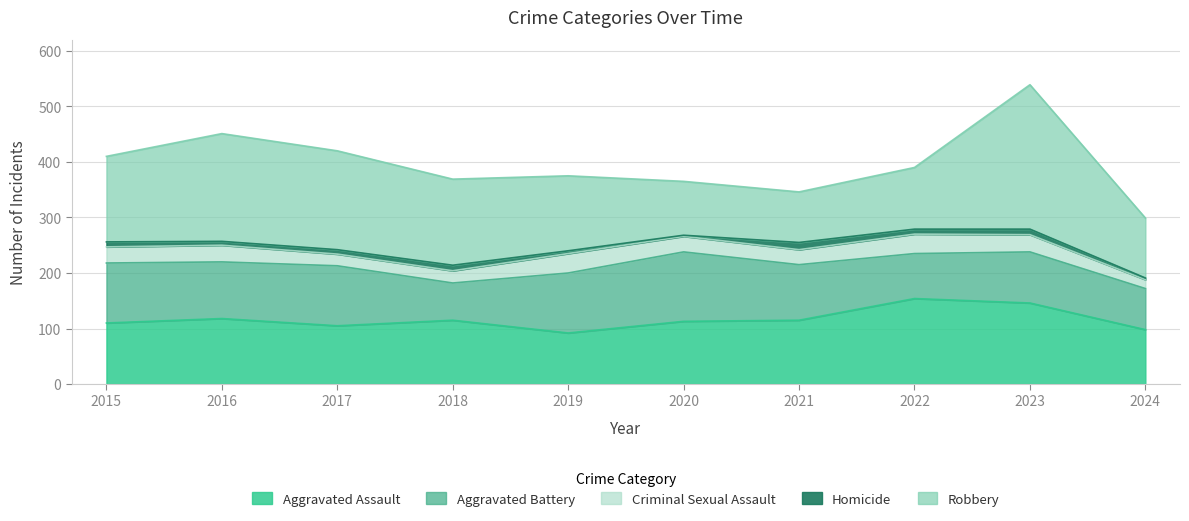

What is the difference between the Criminal Sexual Assault values at 2022 and 2018?

13